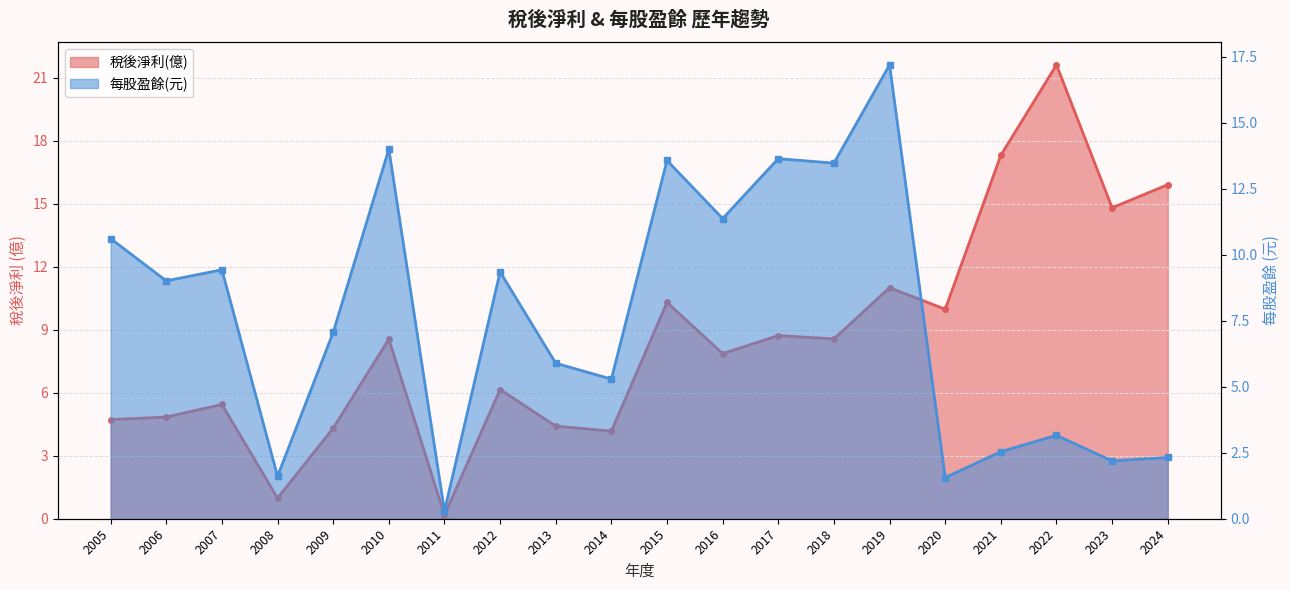

How many interior local peaks does the 每股盈餘(元) series have?

7